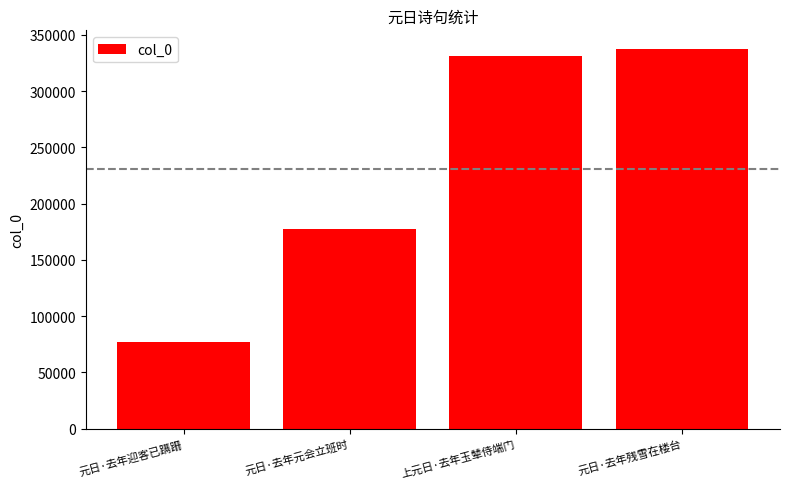

At which label is the value closest to 207151?

元日·去年元会立班时